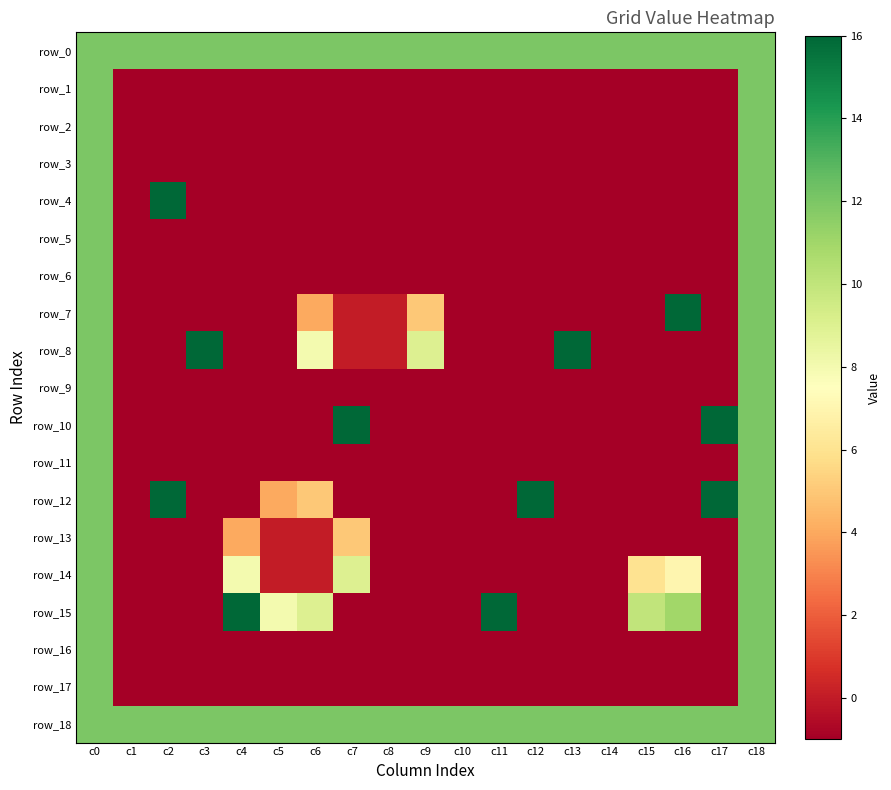

At which label does row_15 reach its peak?

c4